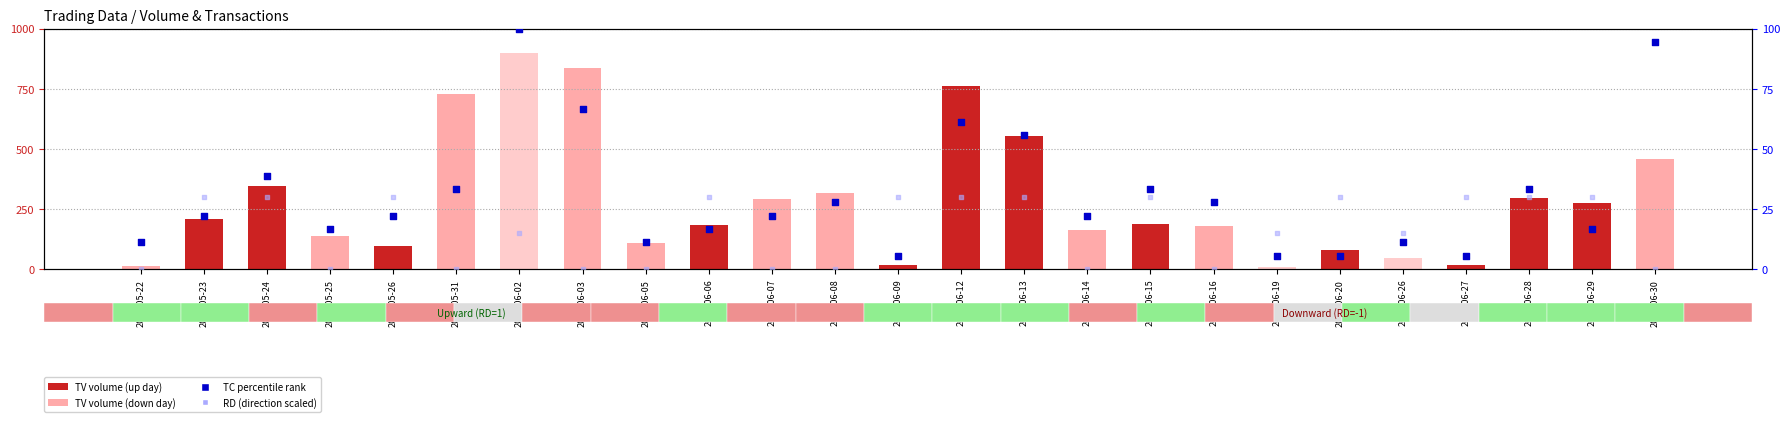

At which category is the sum across all series the highest?

2017-06-02